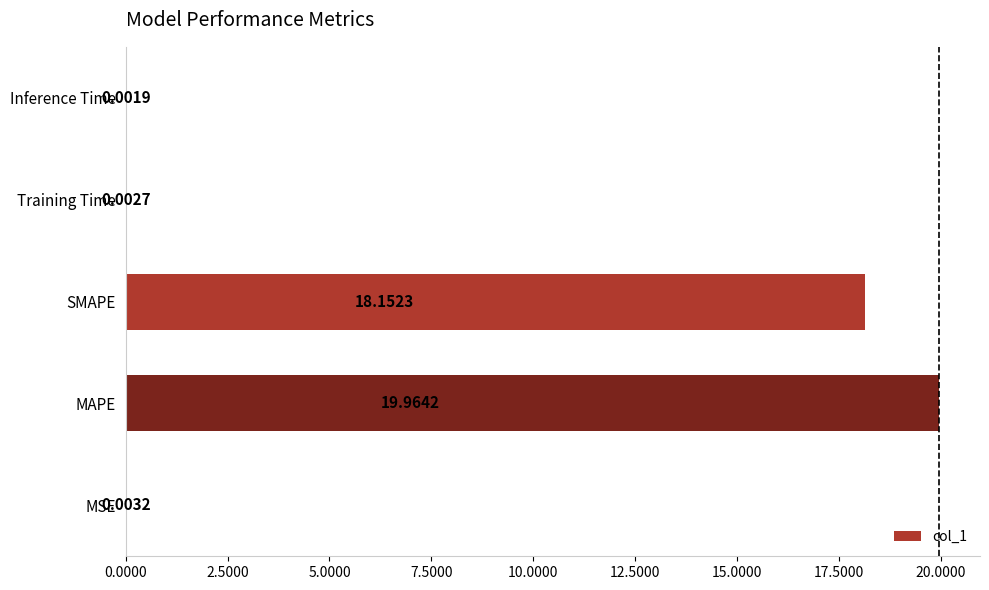

Which category has the highest value across all series?

MAPE